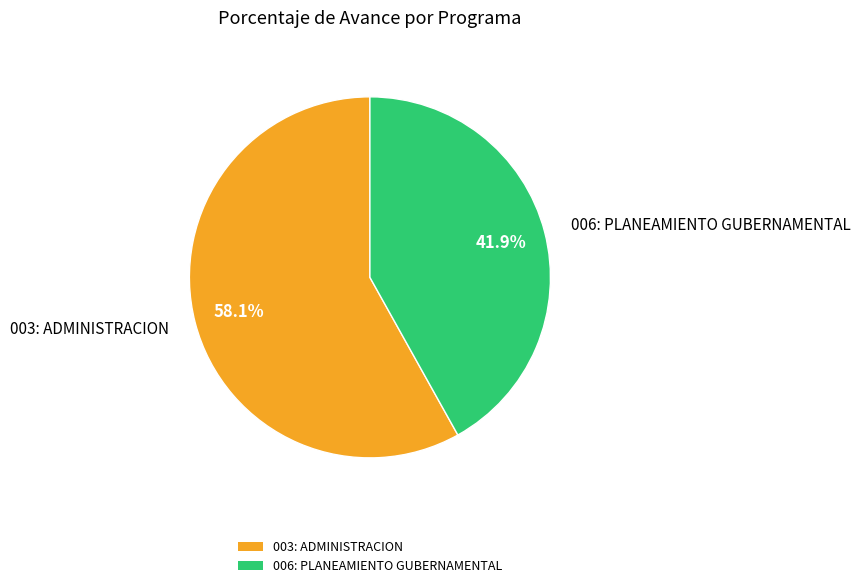

What percentage is the 003: ADMINISTRACION slice, to the nearest percent?

58%